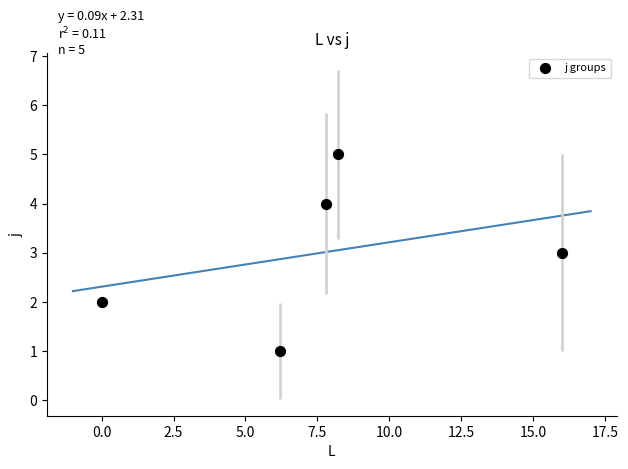

What is the average Y value?

3